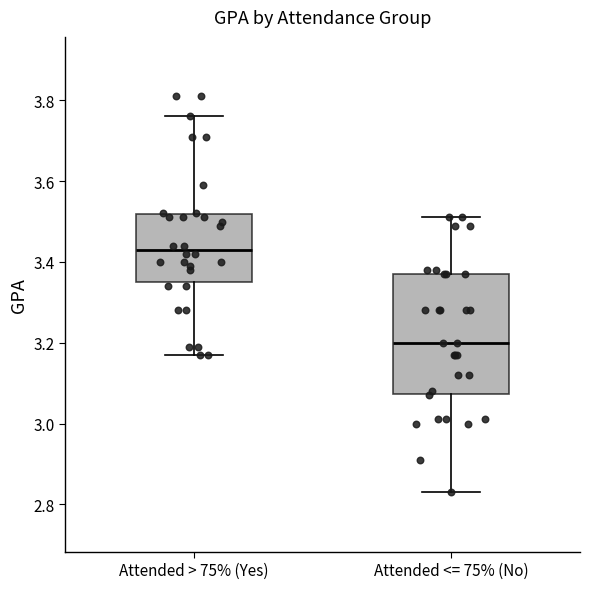

Reading left to right, read every box against the y-axis: the position of its median line, the range the box covers, and the ends of its whiskers. The values are not printed on the chart, so give them approximately, as read against the axis.

Attended > 75% (Yes): median 3.44, box 3.36 to 3.52, whiskers 3.18 to 3.76
Attended <= 75% (No): median 3.20, box 3.08 to 3.38, whiskers 2.84 to 3.52